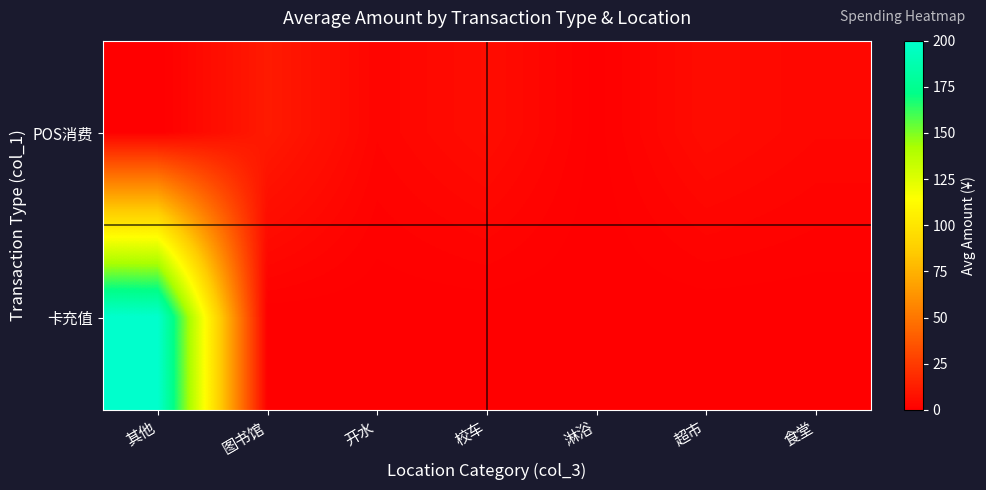

At 超市, list the series in order from largest to smallest.

POS消费, 卡充值